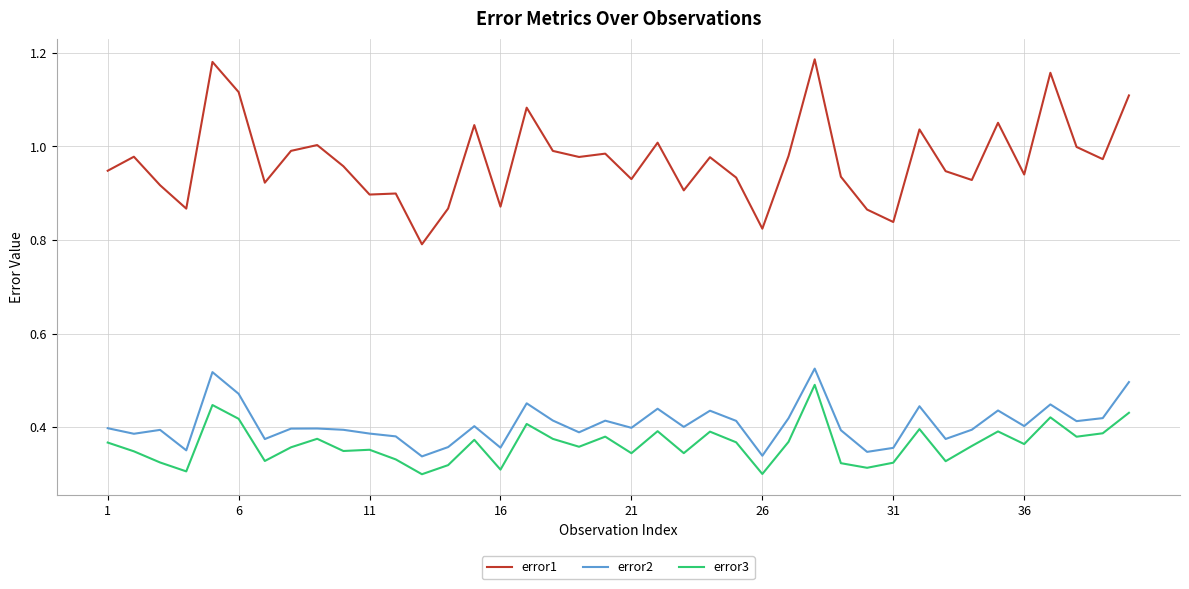

True or false: error3 and error2 intersect in this chart.

False